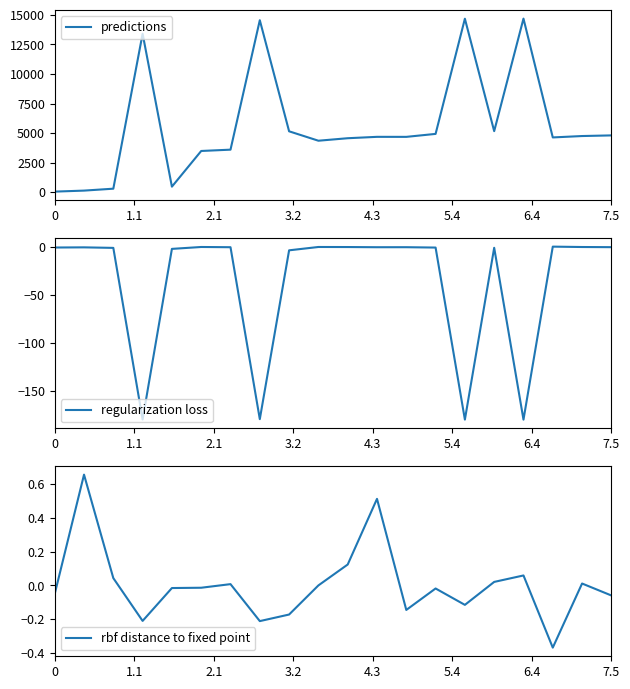

What are all the series names shown in the legend?

predictions, regularization loss, rbf distance to fixed point